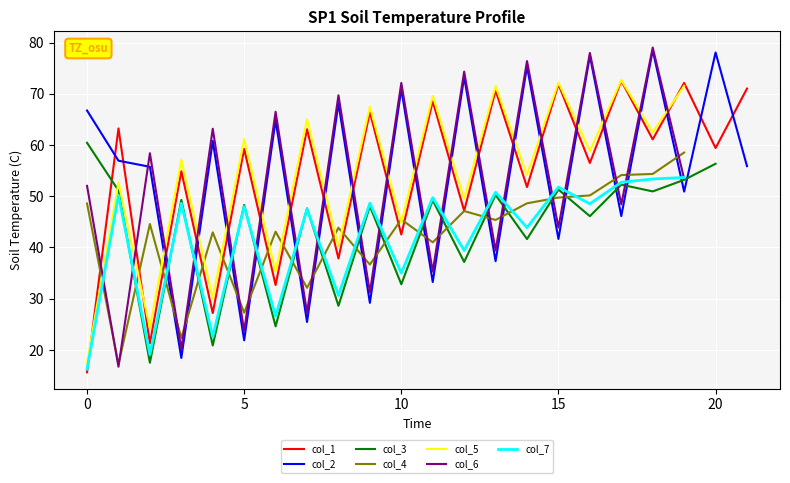

What is the maximum value for col_5?

72.7